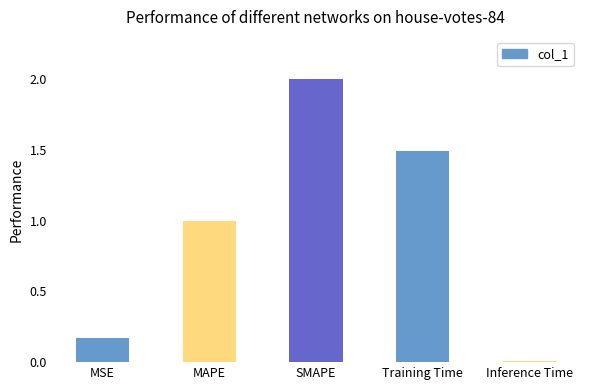

List the labels in order of value, largest first.

SMAPE, Training Time, MAPE, MSE, Inference Time